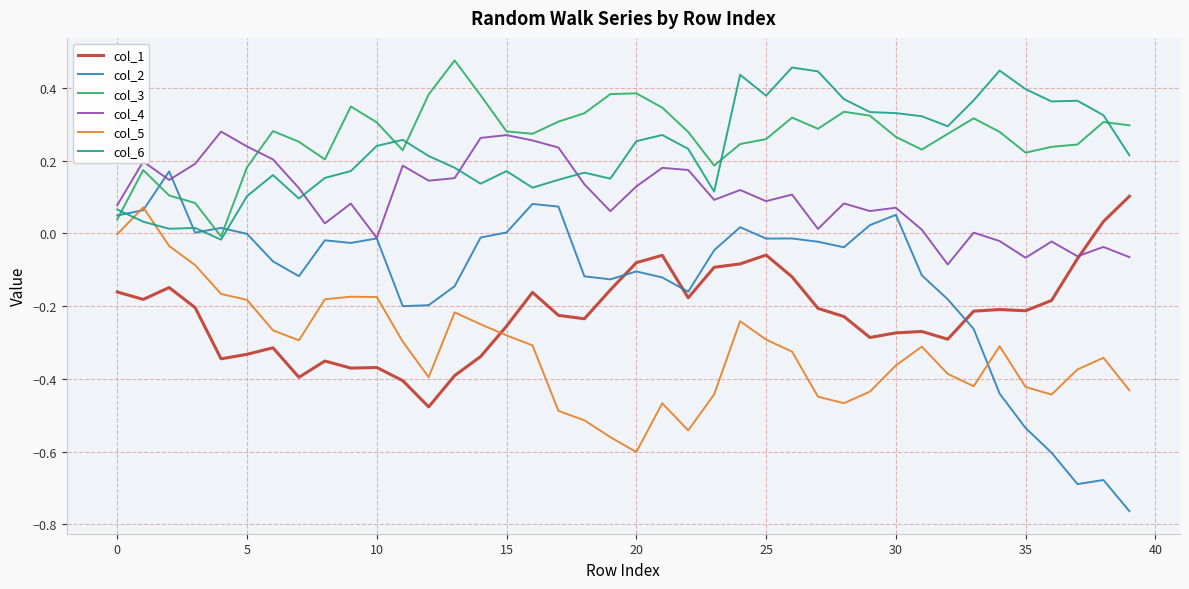

Which series has the largest range (max minus min)?

col_2